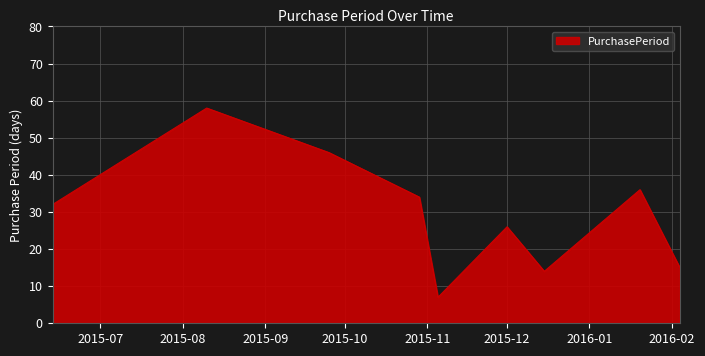

What is the minimum value shown in the chart?

7